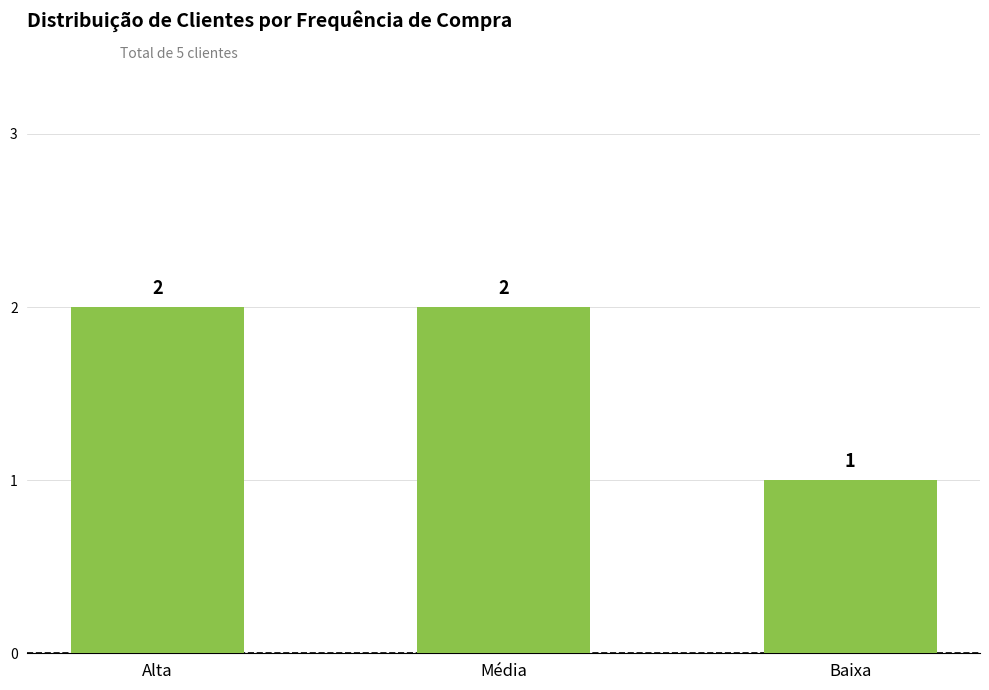

Which has a higher value, Baixa or Alta?

Alta